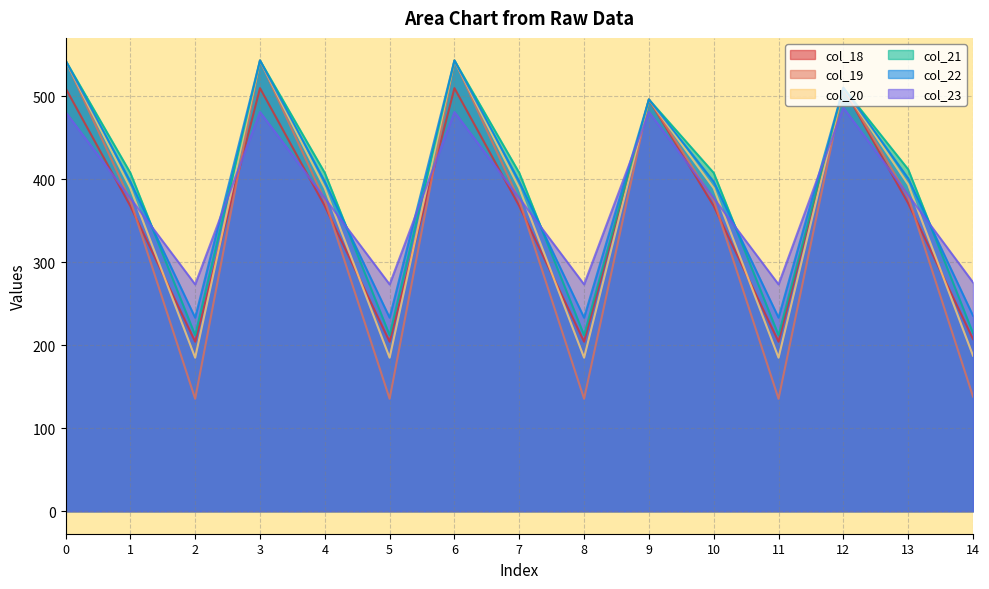

Is the value of col_23 at 5 greater than the value of col_19 at 9?

No